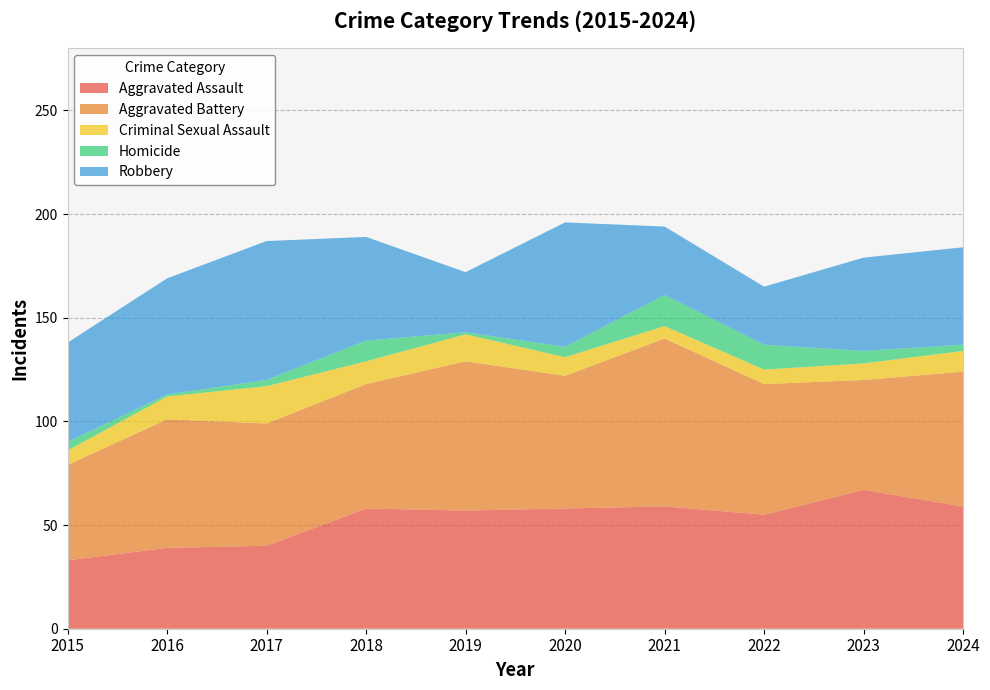

Reading right to left, transcribe all the data shown in this chart.

Aggravated Assault: 59	67	55	59	58	57	58	40	39	33
Aggravated Battery: 65	53	63	81	64	72	60	59	62	46
Criminal Sexual Assault: 10	8	7	6	9	13	11	18	11	7
Homicide: 3	6	12	15	5	1	10	3	1	4
Robbery: 47	45	28	33	60	29	50	67	56	48